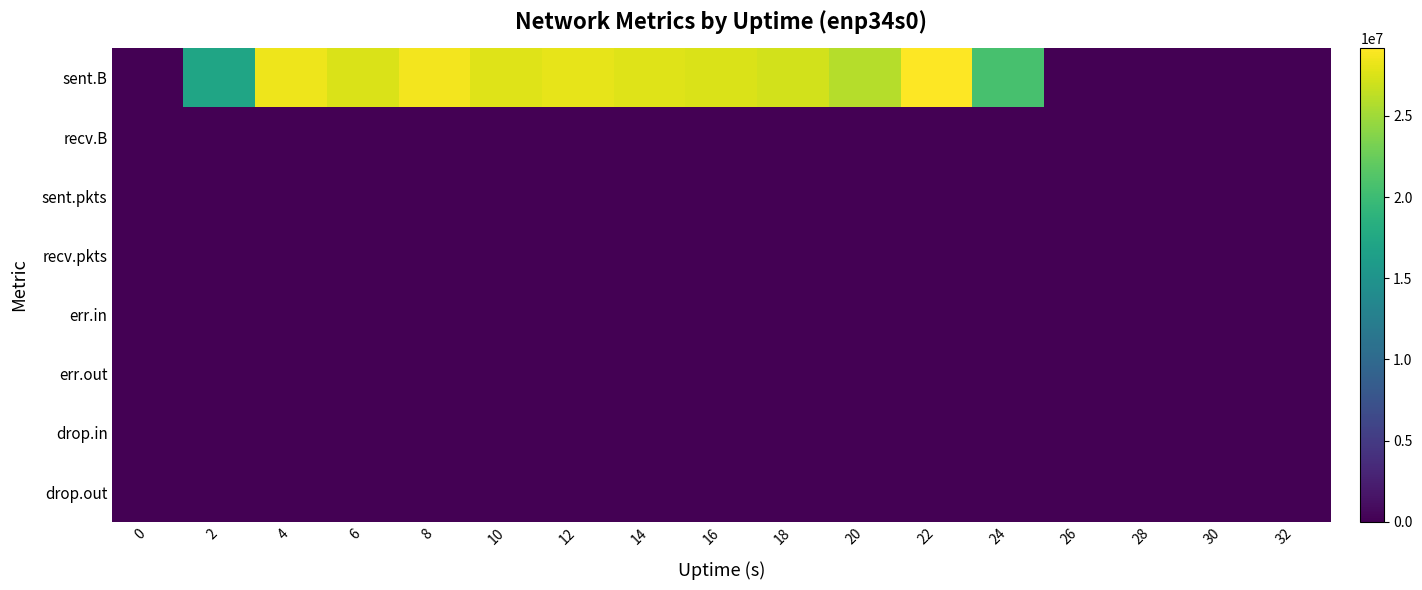

Reading left to right, what are all the values shown in this chart?

sent.B: 0=0	2=17175238	4=28396921	6=27519333	8=28672566	10=27722068	12=28027857	14=27777037	16=27531207	18=27161902	20=25912682	22=29166815	24=20648152	26=0	28=0	30=0	32=0
recv.B: 0=0	2=0	4=0	6=0	8=0	10=0	12=0	14=0	16=0	18=0	20=0	22=0	24=0	26=0	28=0	30=0	32=0
sent.pkts: 0=0	2=16752	4=25070	6=24612	8=25120	10=24334	12=25290	14=26236	16=24491	18=24516	20=23489	22=26188	24=18306	26=0	28=0	30=0	32=0
recv.pkts: 0=0	2=0	4=0	6=0	8=0	10=0	12=0	14=0	16=0	18=0	20=0	22=0	24=0	26=0	28=0	30=0	32=0
err.in: 0=0	2=0	4=0	6=0	8=0	10=0	12=0	14=0	16=0	18=0	20=0	22=0	24=0	26=0	28=0	30=0	32=0
err.out: 0=0	2=0	4=0	6=0	8=0	10=0	12=0	14=0	16=0	18=0	20=0	22=0	24=0	26=0	28=0	30=0	32=0
drop.in: 0=0	2=0	4=0	6=0	8=0	10=0	12=0	14=0	16=0	18=0	20=0	22=0	24=0	26=0	28=0	30=0	32=0
drop.out: 0=0	2=0	4=0	6=0	8=0	10=0	12=0	14=0	16=0	18=0	20=0	22=0	24=0	26=0	28=0	30=0	32=0